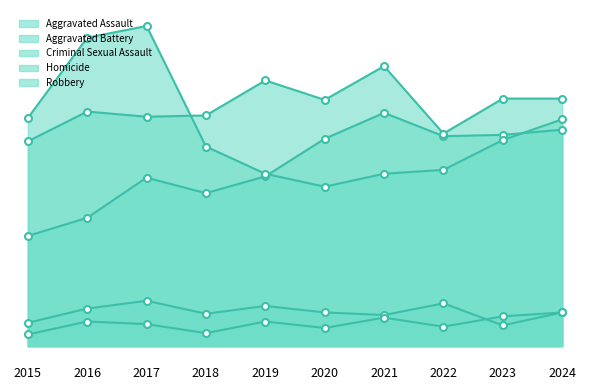

List the labels in order of Aggravated Assault value, largest first.

2021, 2024, 2023, 2022, 2020, 2019, 2017, 2018, 2016, 2015